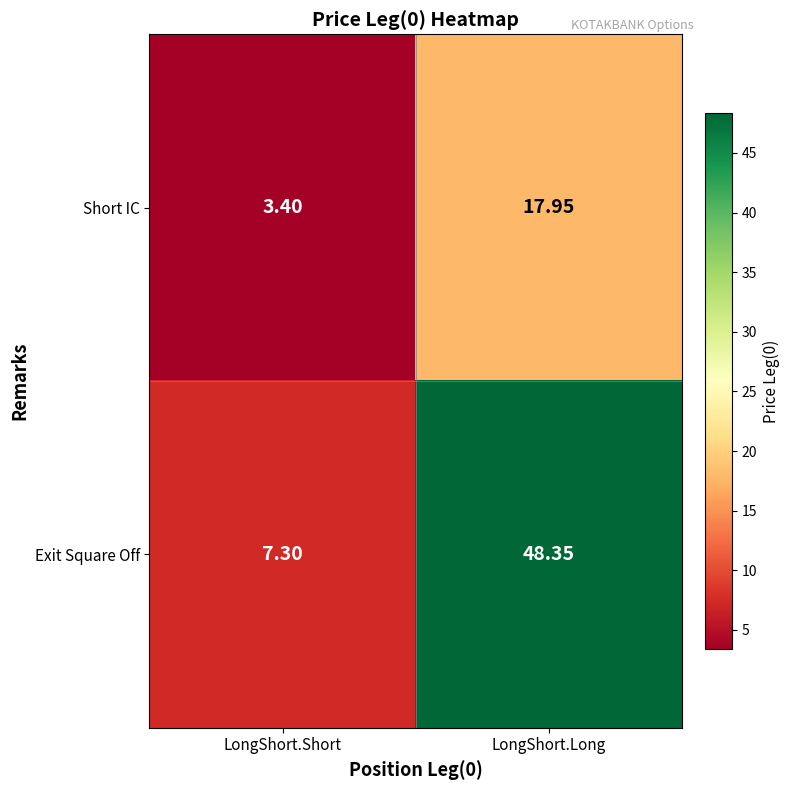

What is the maximum value shown in the chart?

48.4